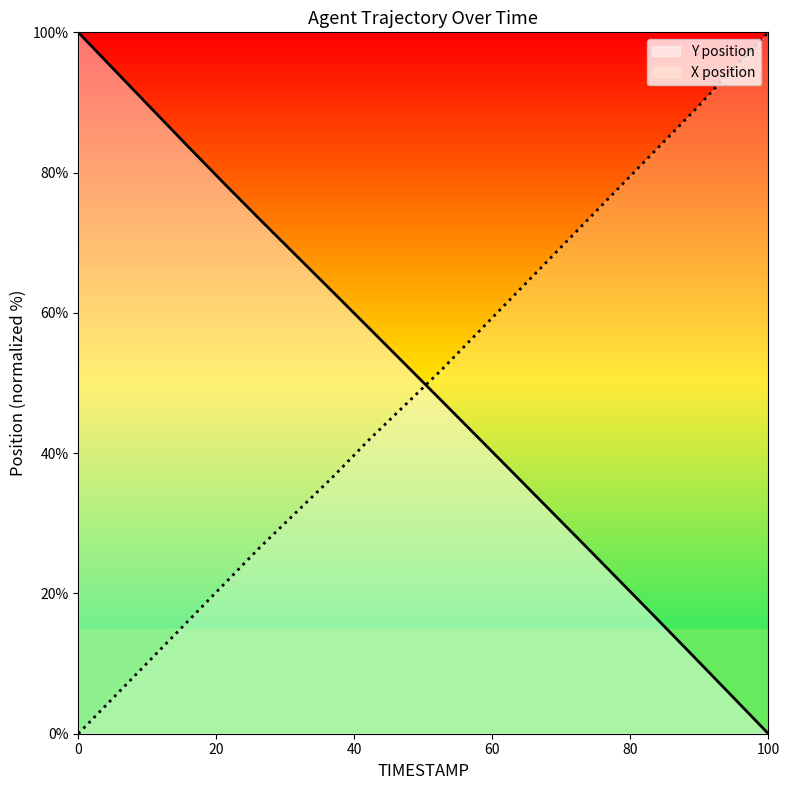

How many data points in Y are above 52?

10